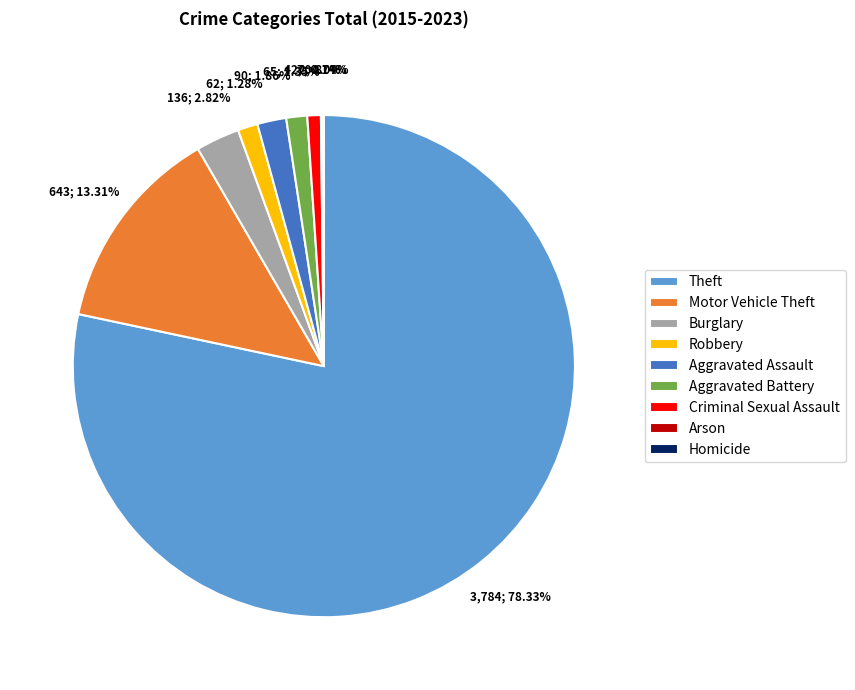

Combined, do Theft and Robbery account for over 50%?

Yes